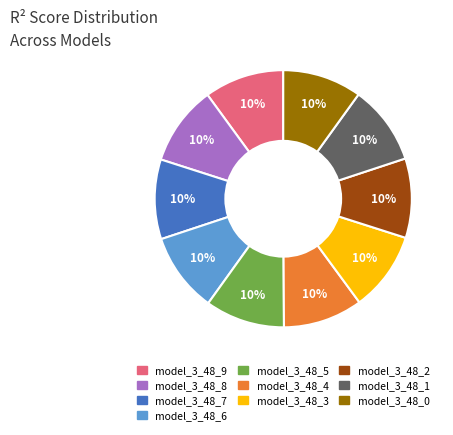

To the nearest percent, what is the combined percentage of model_3_48_3 and model_3_48_5?

20%